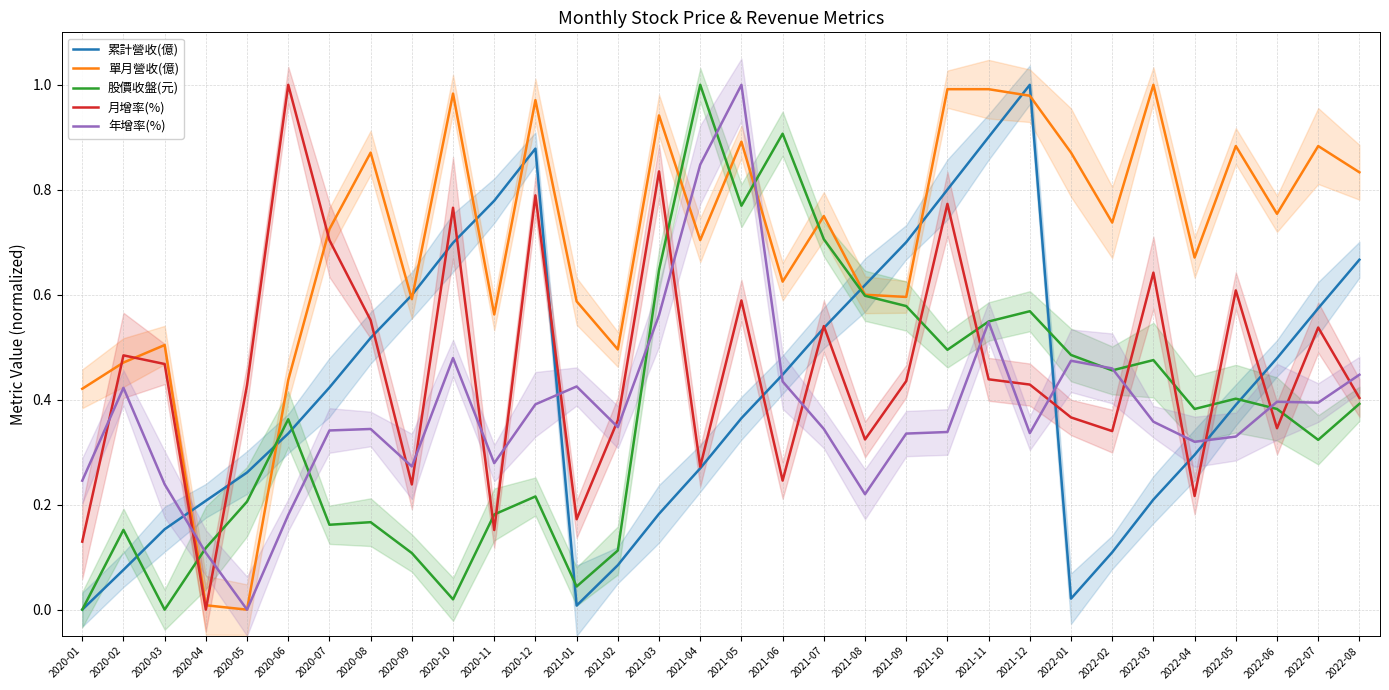

Is it true that 年增率(%) equals 0.0 at 2020-04?

False